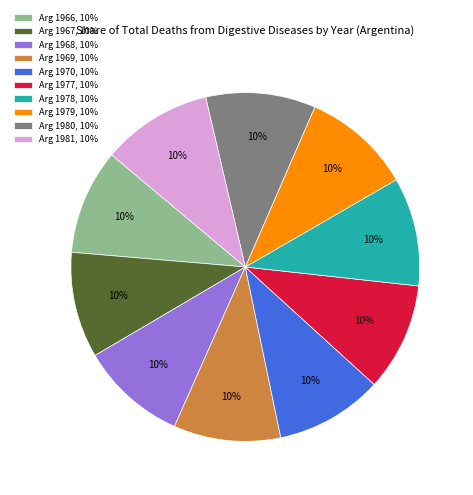

Combined, do Arg 1970, 10% and Arg 1979, 10% account for over 50%?

No